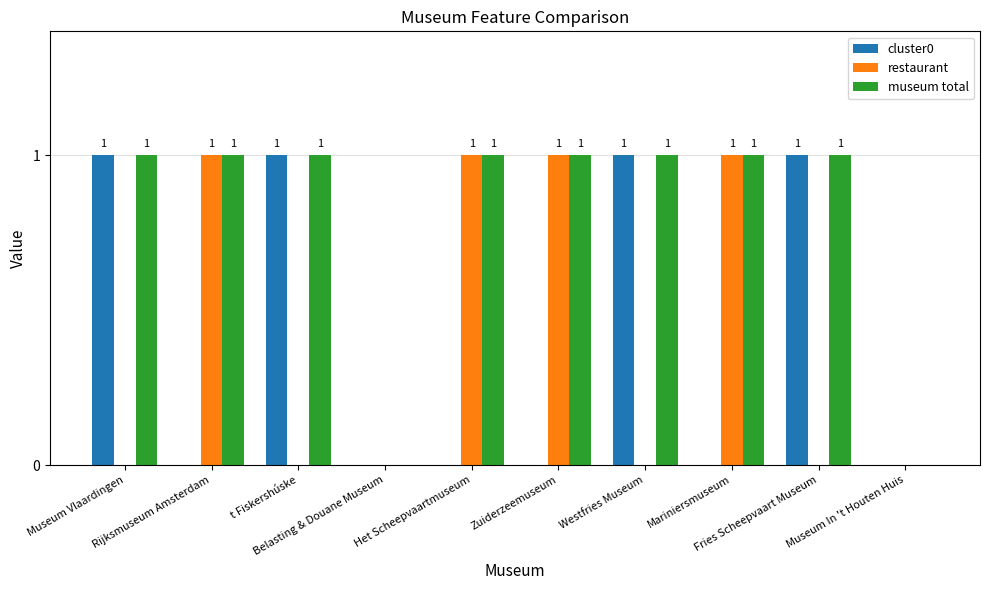

Which series has the largest total across all categories?

museum total